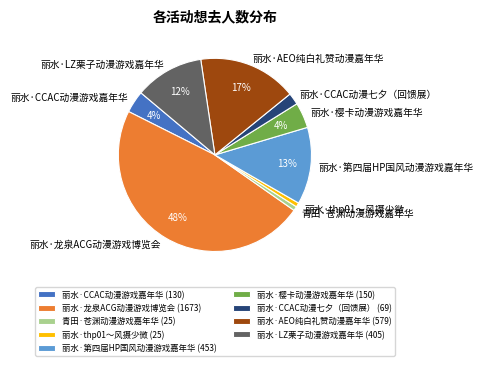

Which has a higher value, 丽水·thp01～风摄少微 or 丽水·樱卡动漫游戏嘉年华?

丽水·樱卡动漫游戏嘉年华